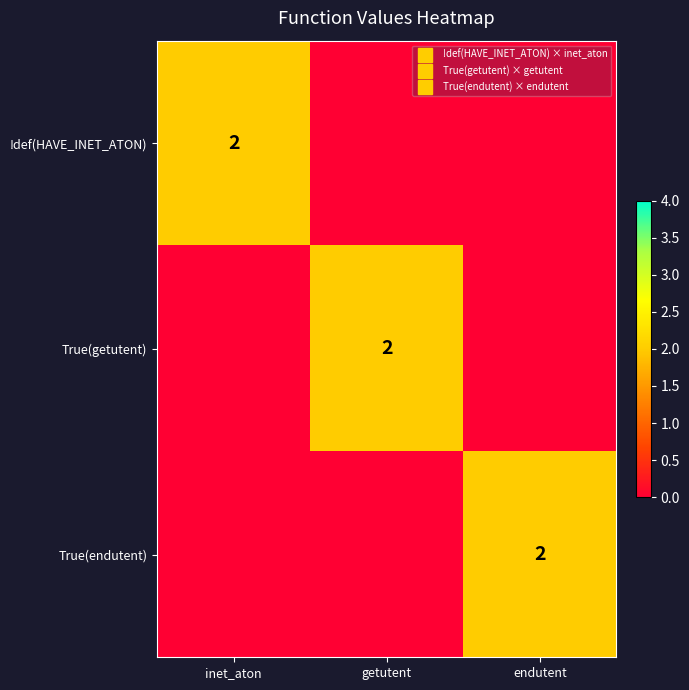

Rank the series at endutent from lowest to highest value.

!def(HAVE_INET_ATON), True(getutent), True(endutent)